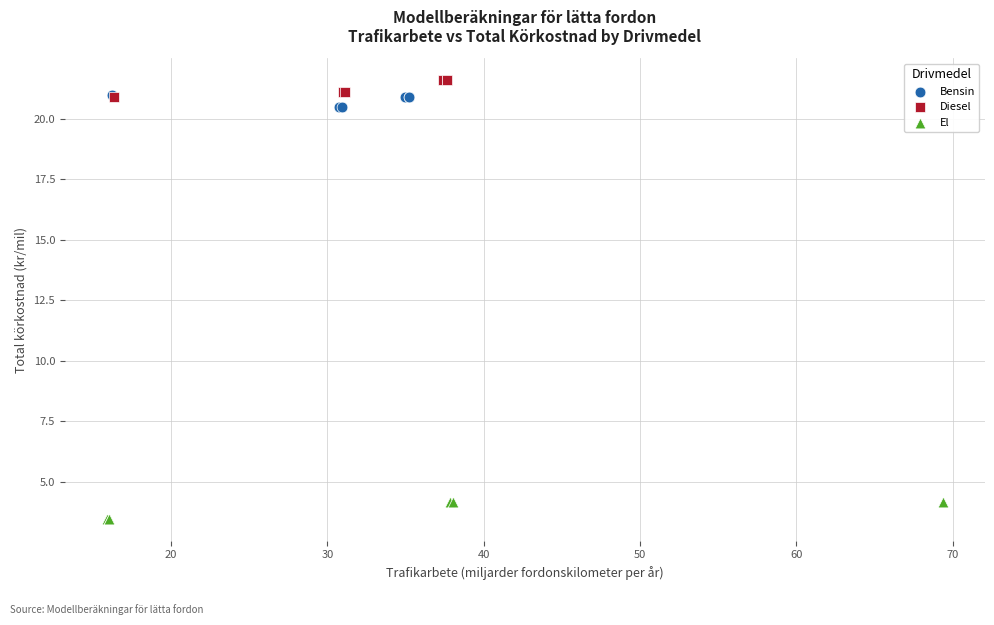

Which series contains the lowest Y value?

El